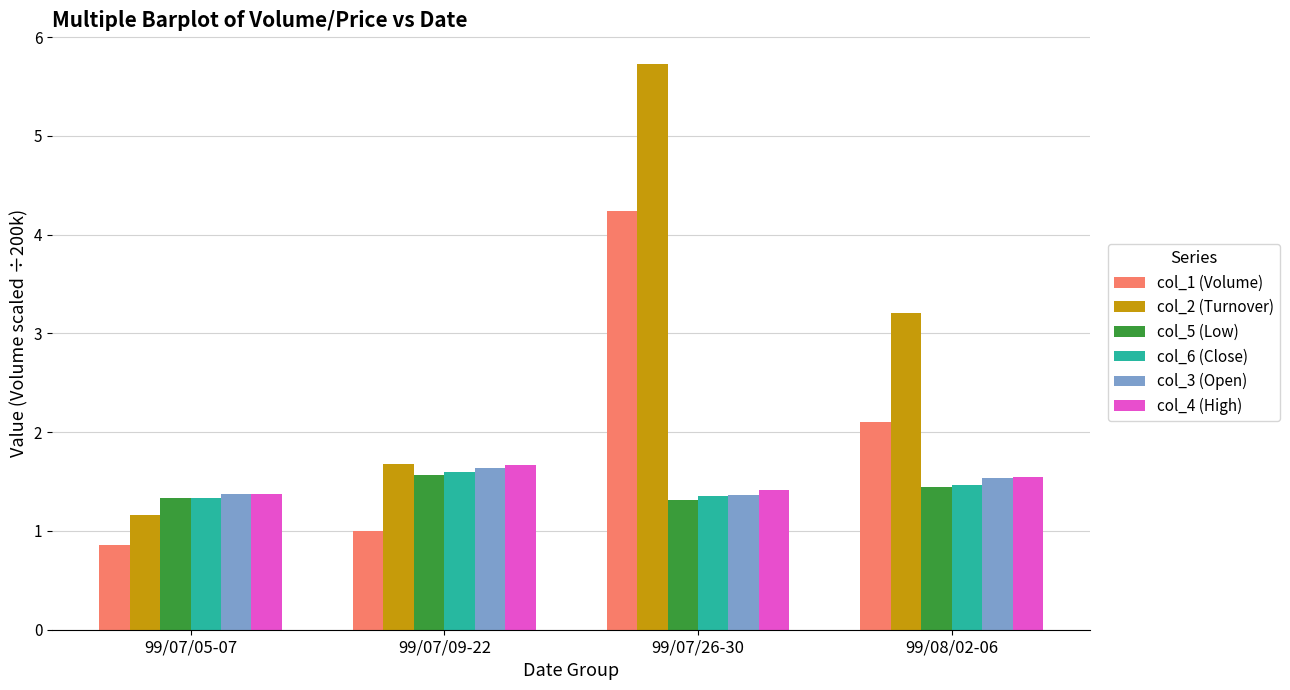

What is the difference between the highest and lowest values at 99/07/26-30?

4.4